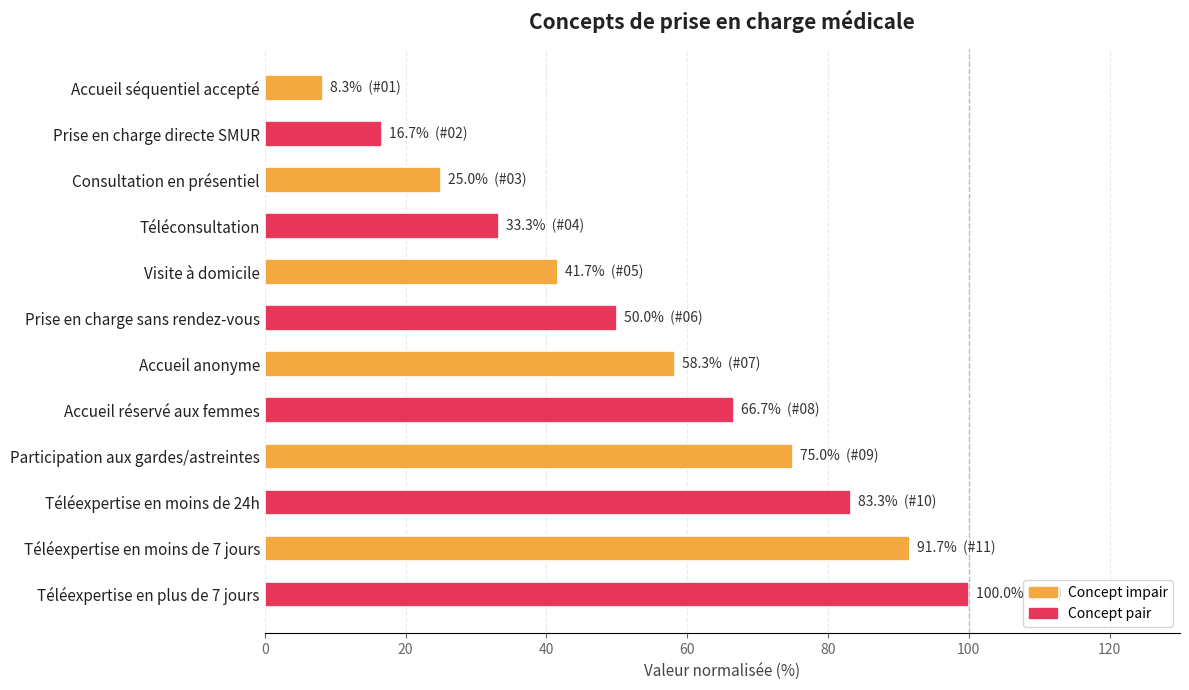

What position from the top is Téléexpertise en moins de 7 jours?

11